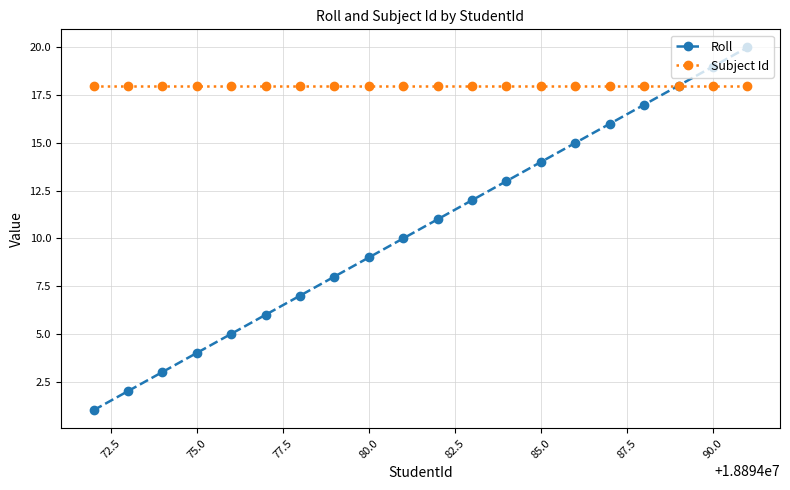

What is the lowest value of the Subject Id series?

18